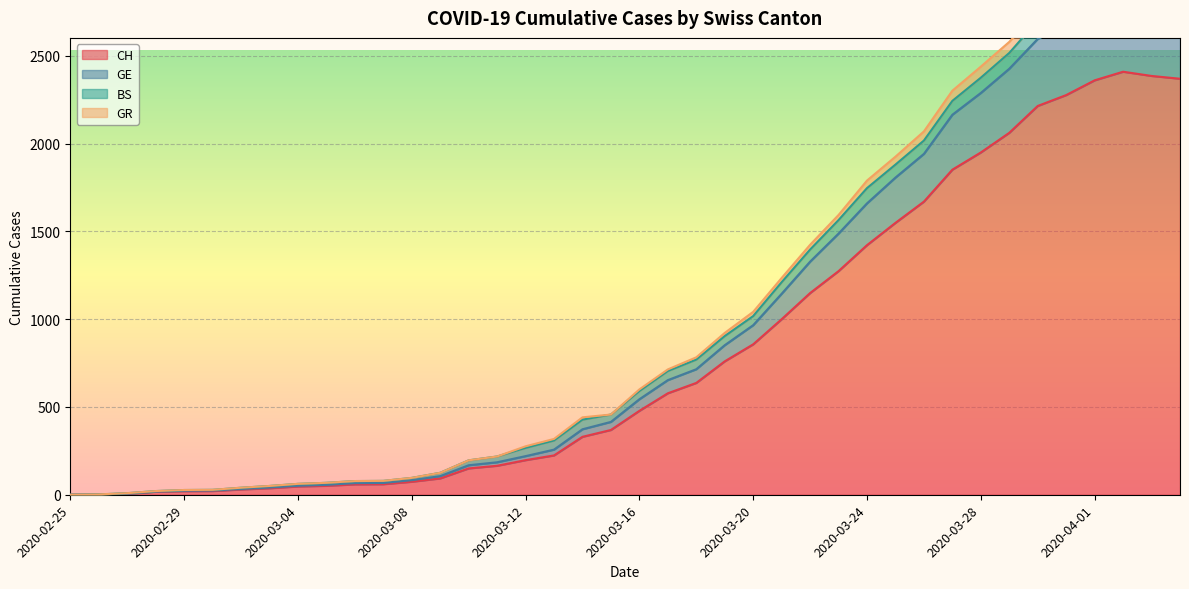

What is the difference between the maximum and minimum values in the CH series?

2410